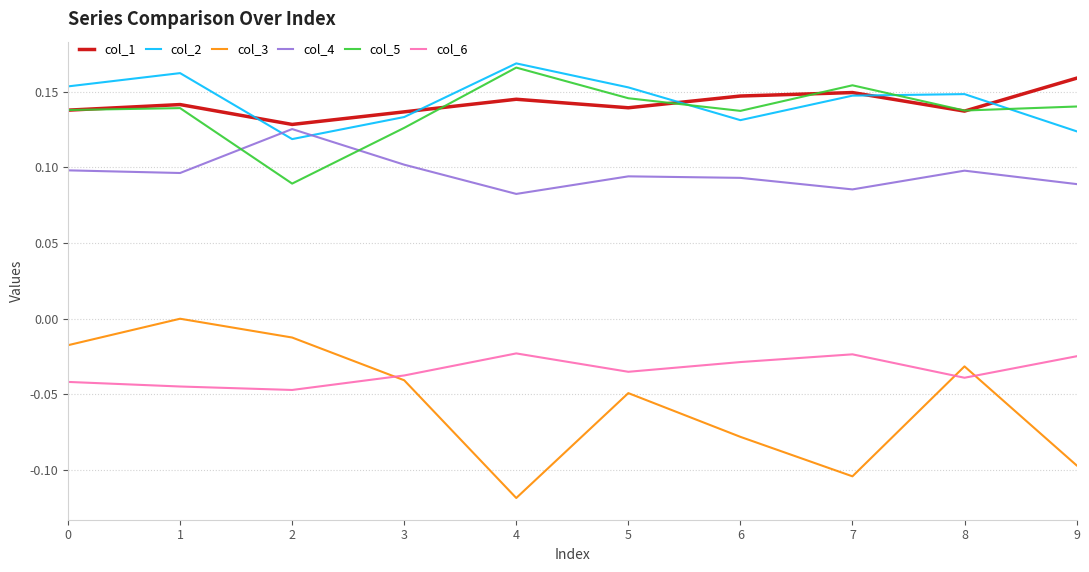

What is the spread (max minus min) of values at 9?

0.3